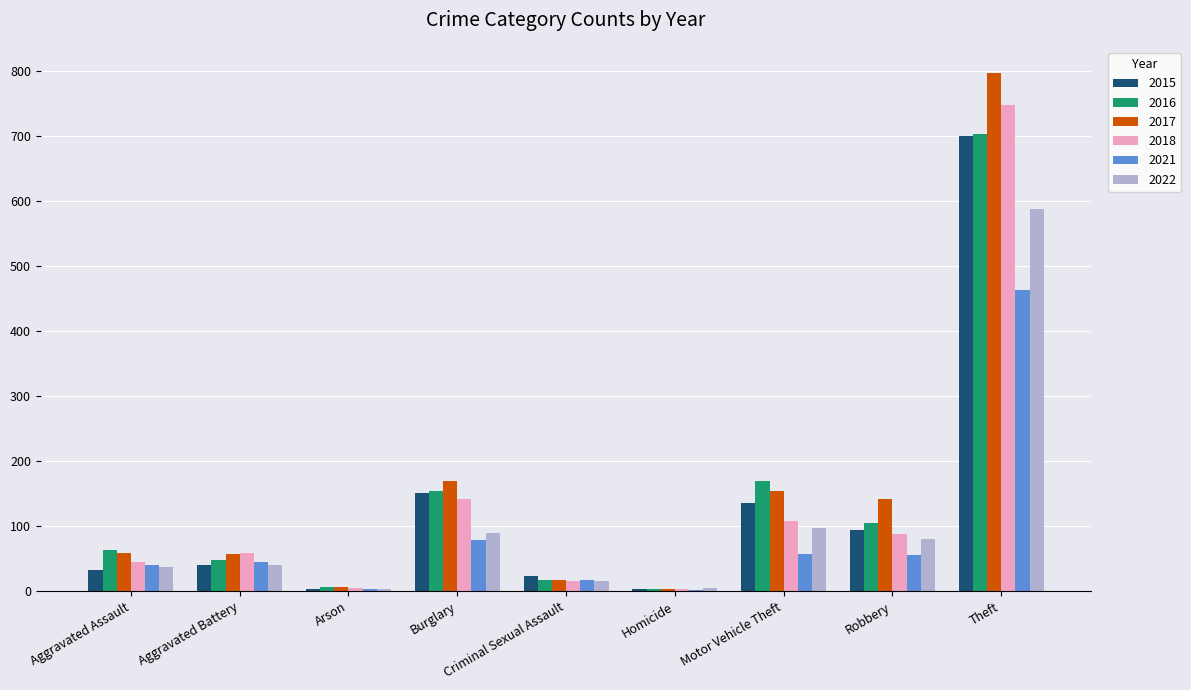

The 2015 series shows 94 at Robbery. True or false?

True